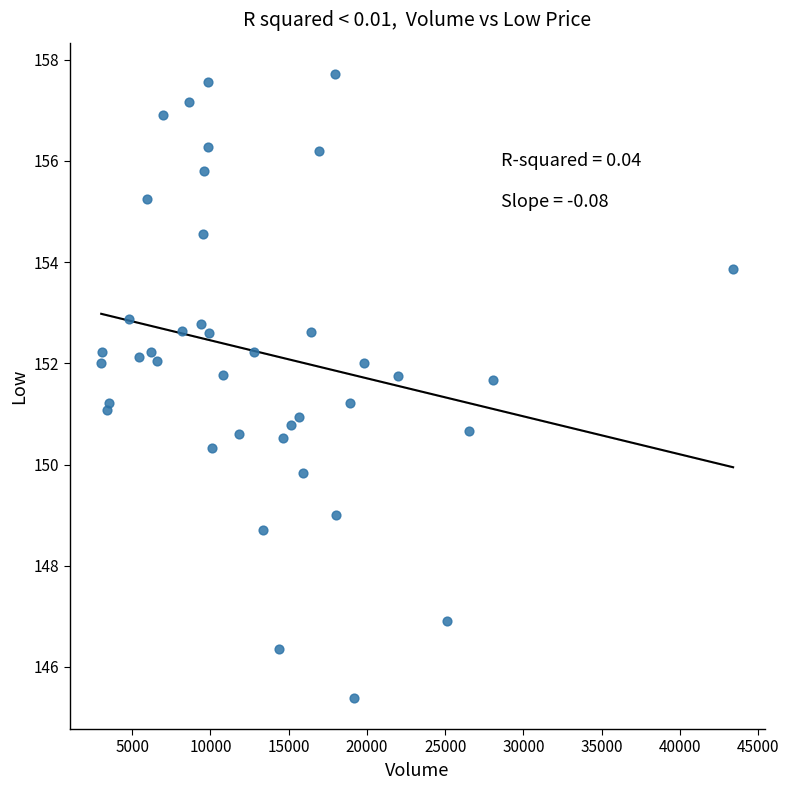

What is the range of X values (max minus min)?

40392.0